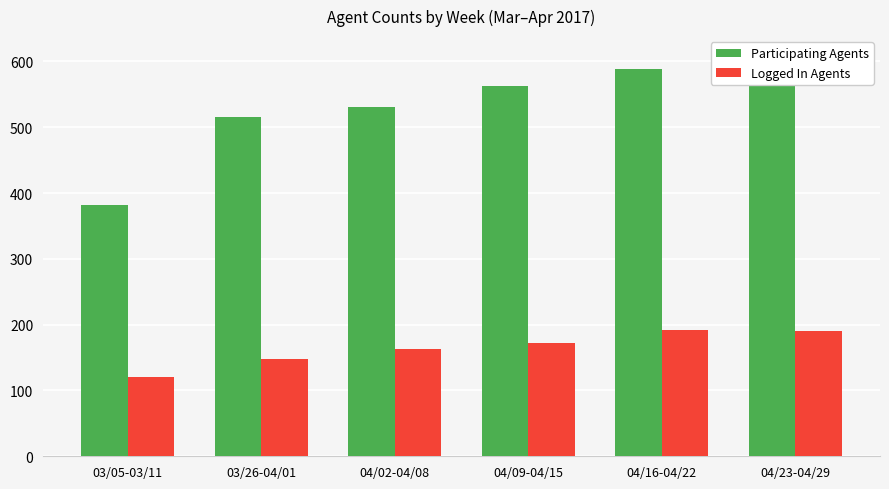

What is the smallest value displayed?

119.9